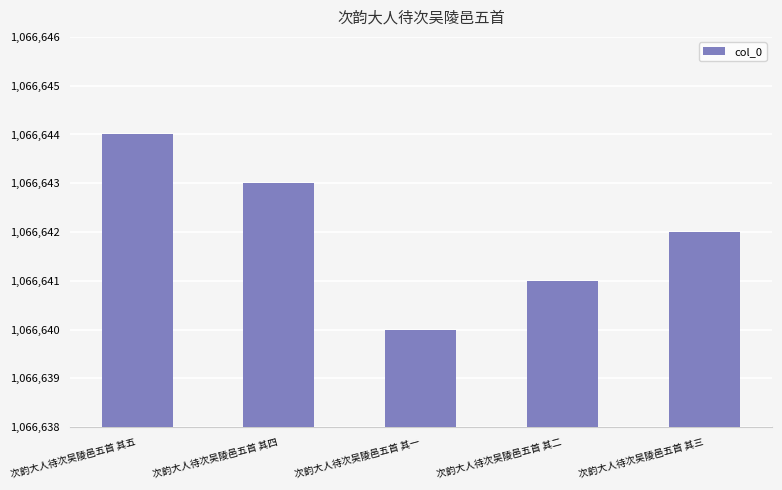

What is the sum of all values?

5333210